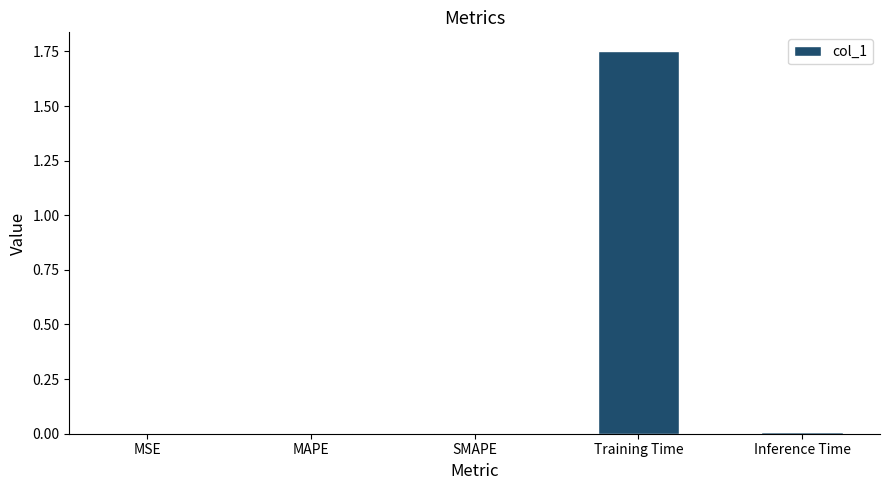

True or false: the data shows 0.0 at MAPE.

True